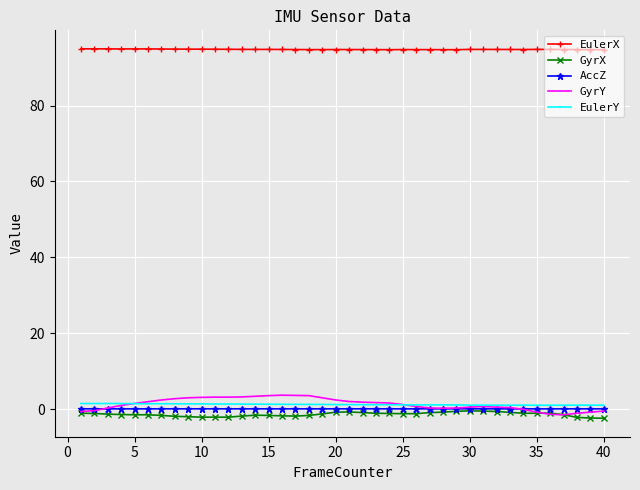

True or false: GyrY has more than 0 points higher than both neighbors.

True